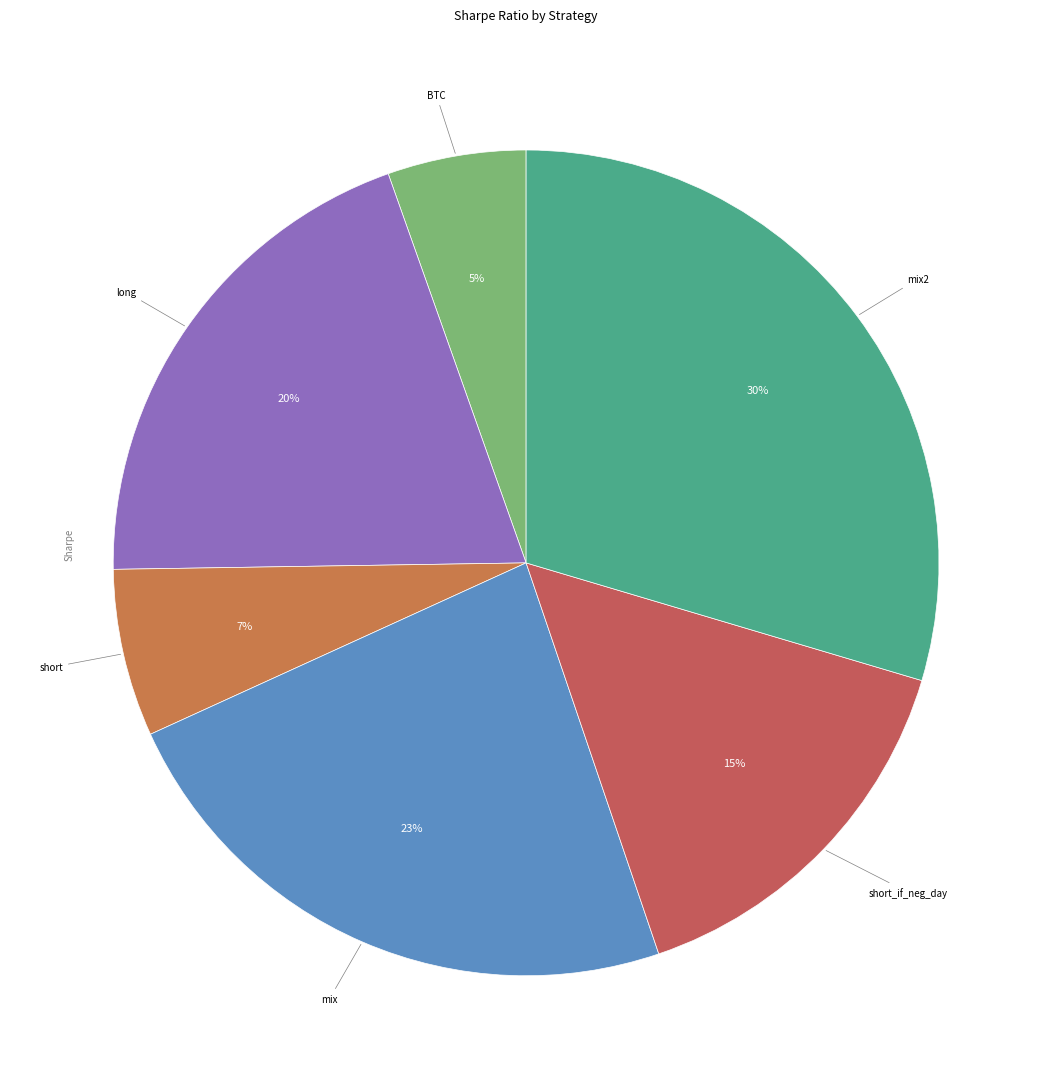

Which slice is the smallest?

BTC